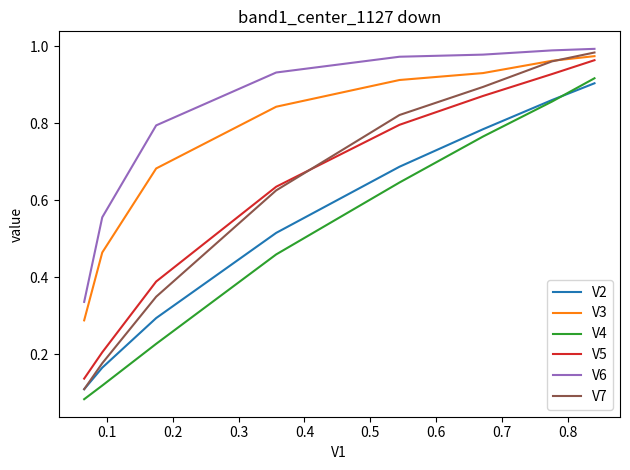

Rank the series by their maximum value, from highest to lowest.

V6, V7, V3, V5, V4, V2